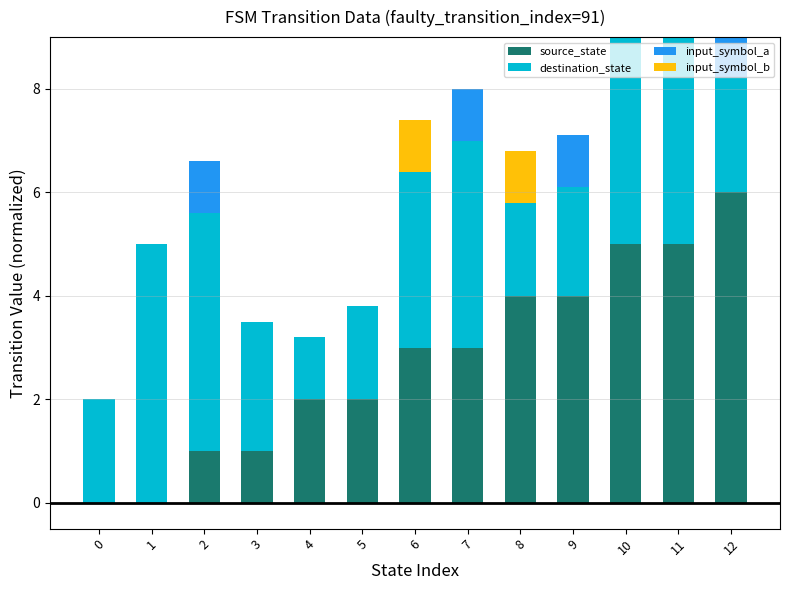

Which category has the lowest value in the destination_state series?

4